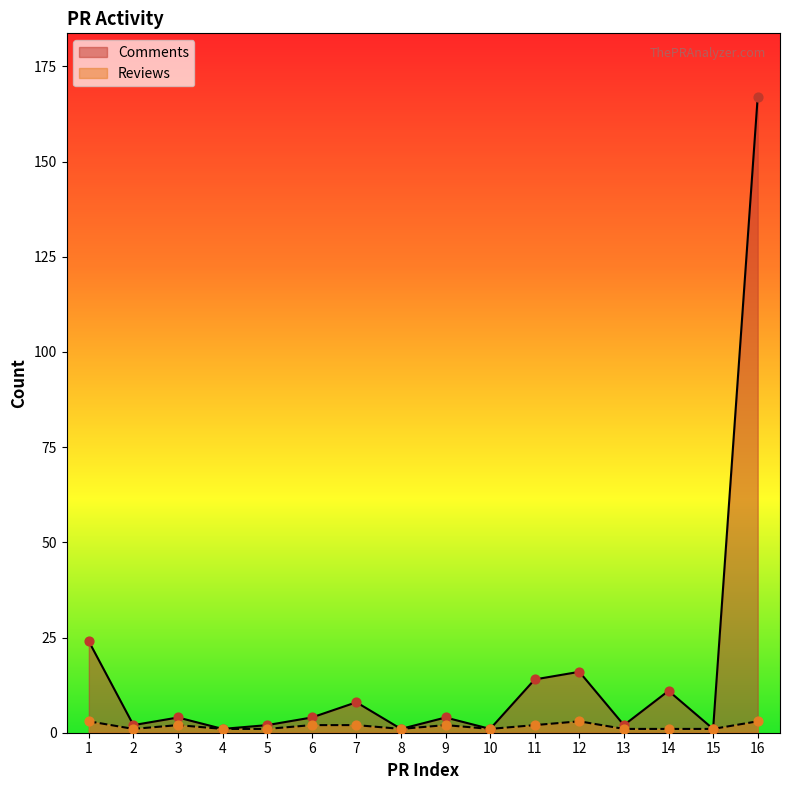

Which series has the largest total across all categories?

Comments